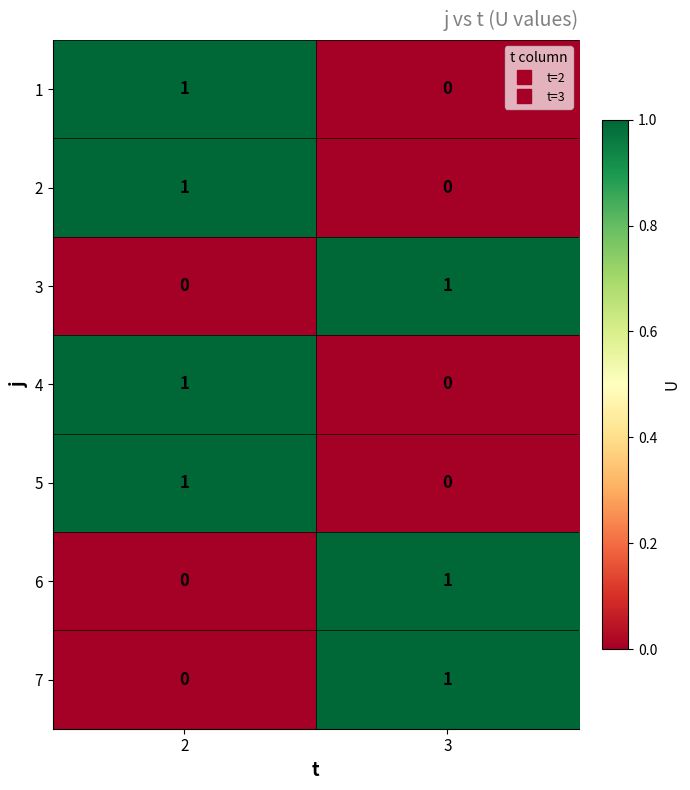

List the labels in order of 5 value, largest first.

2, 3